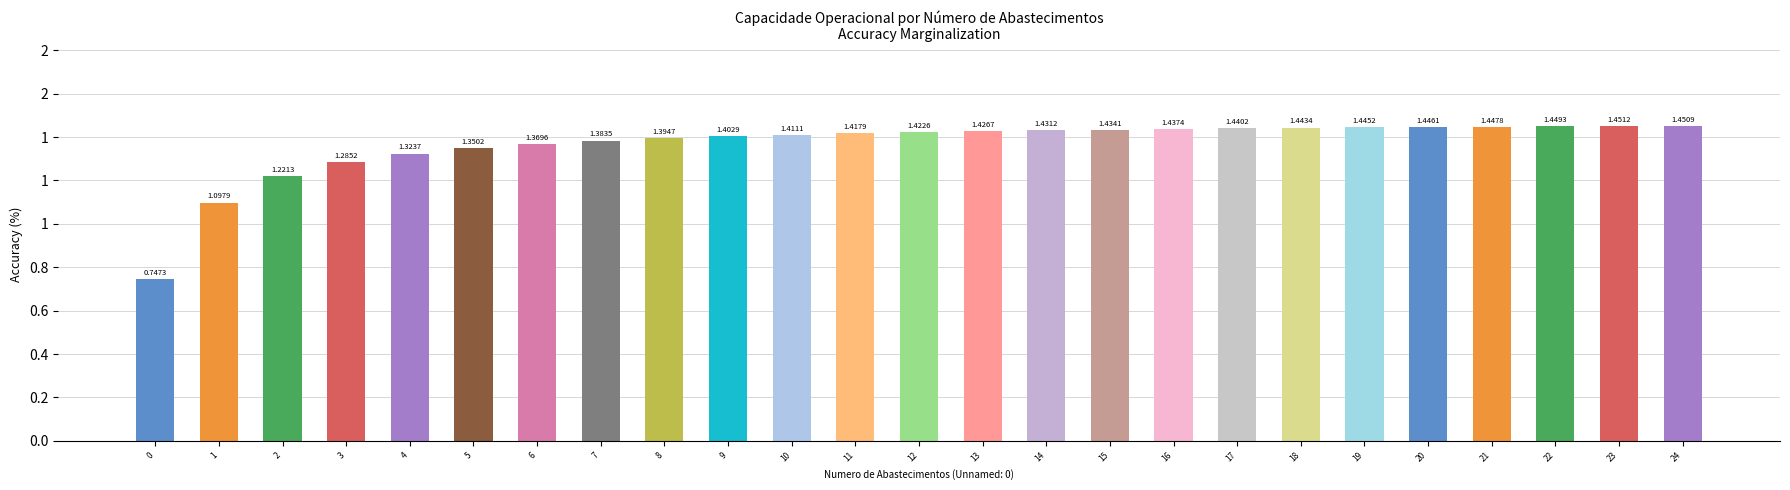

Are the bars horizontal?

No